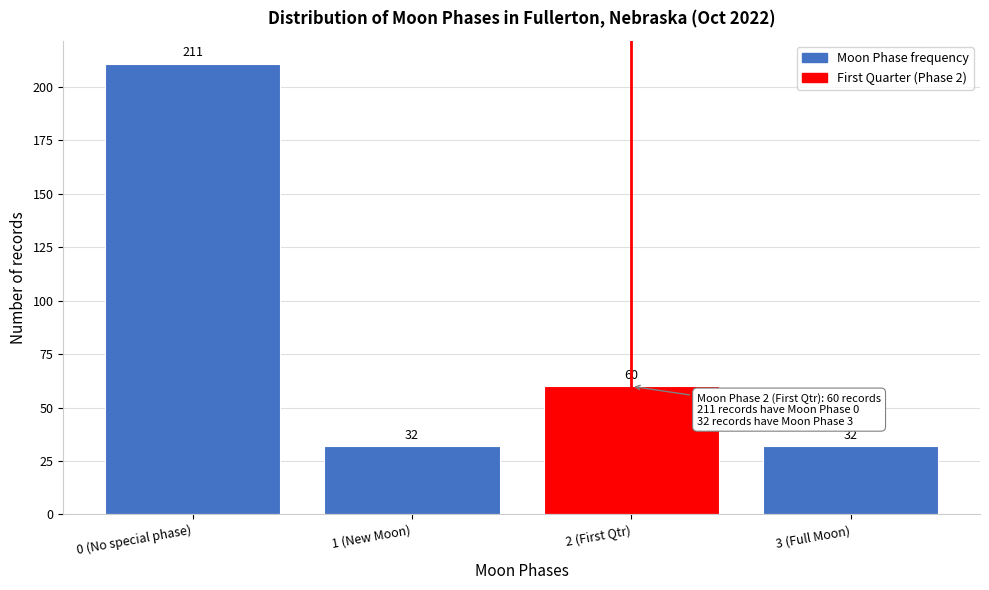

Reading left to right, extract all data points from this chart.

0 (No special phase)=211	1 (New Moon)=32	2 (First Qtr)=60	3 (Full Moon)=32